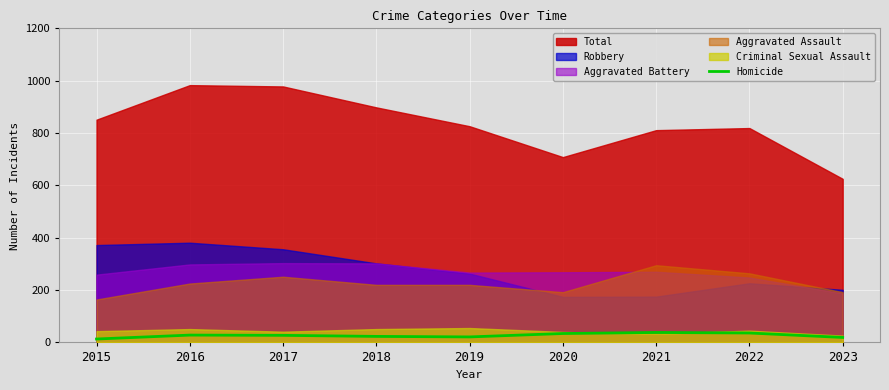

The chart shows a value of 19 at 2023. True or false?

True